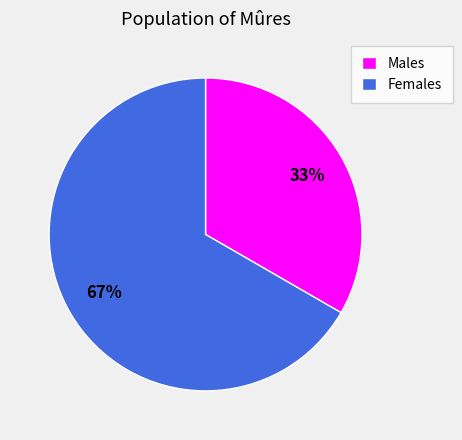

Does Females account for over 50% of the chart?

Yes